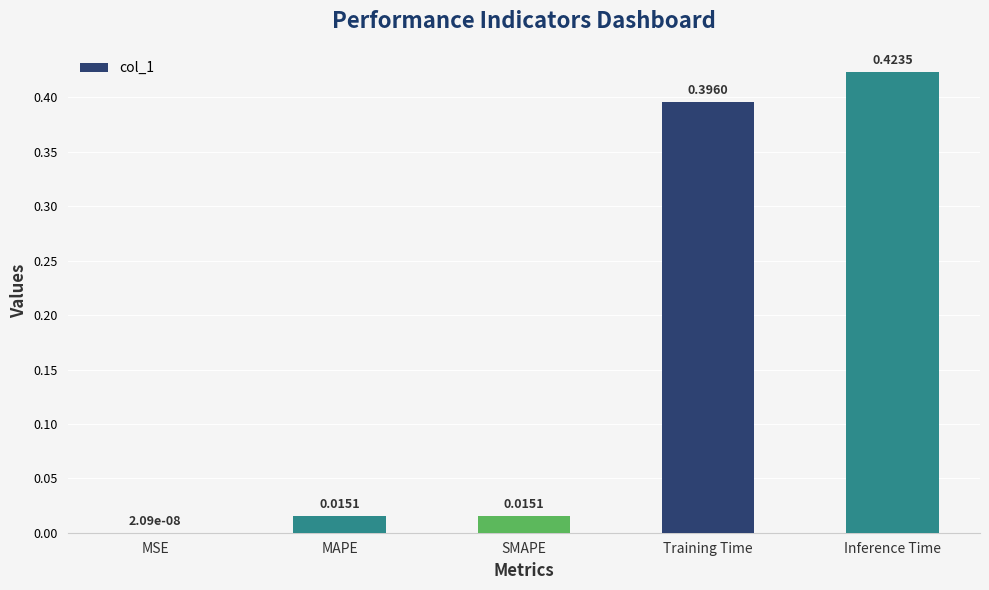

At which label is the value closest to 0?

MSE